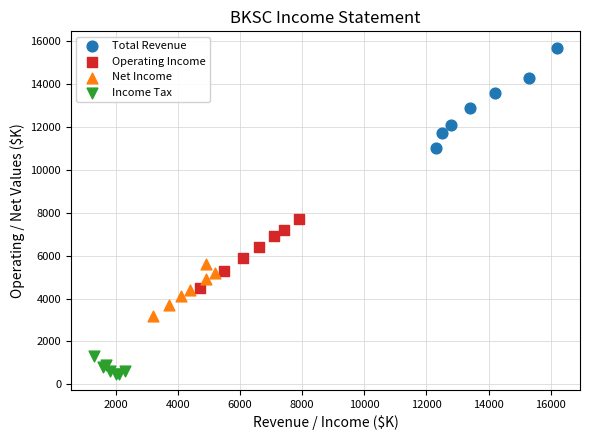

Which series has the largest Y range (max minus min)?

Total Revenue